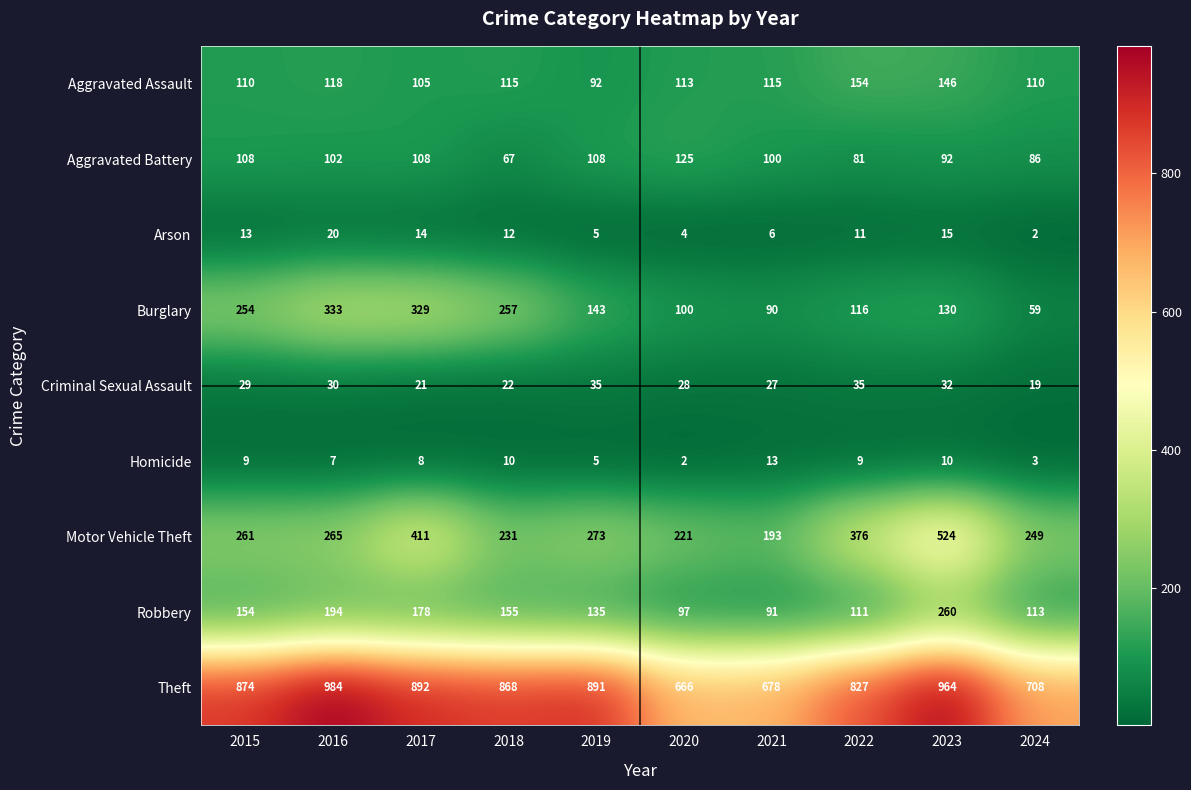

Rank the categories by Burglary value from lowest to highest.

2024, 2021, 2020, 2022, 2023, 2019, 2015, 2018, 2017, 2016